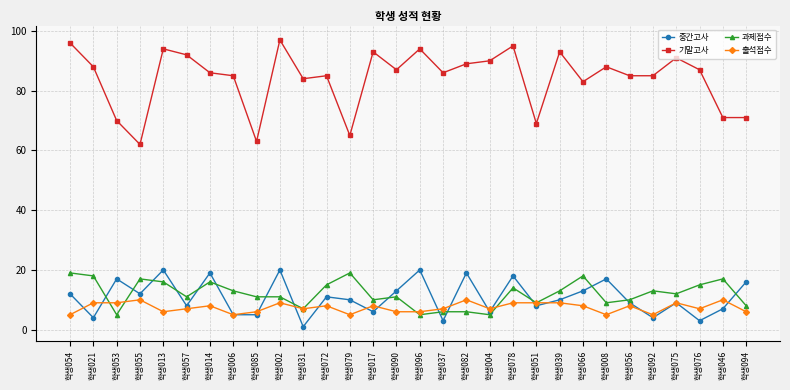

What is the label of the 7th point from the left?

학생014